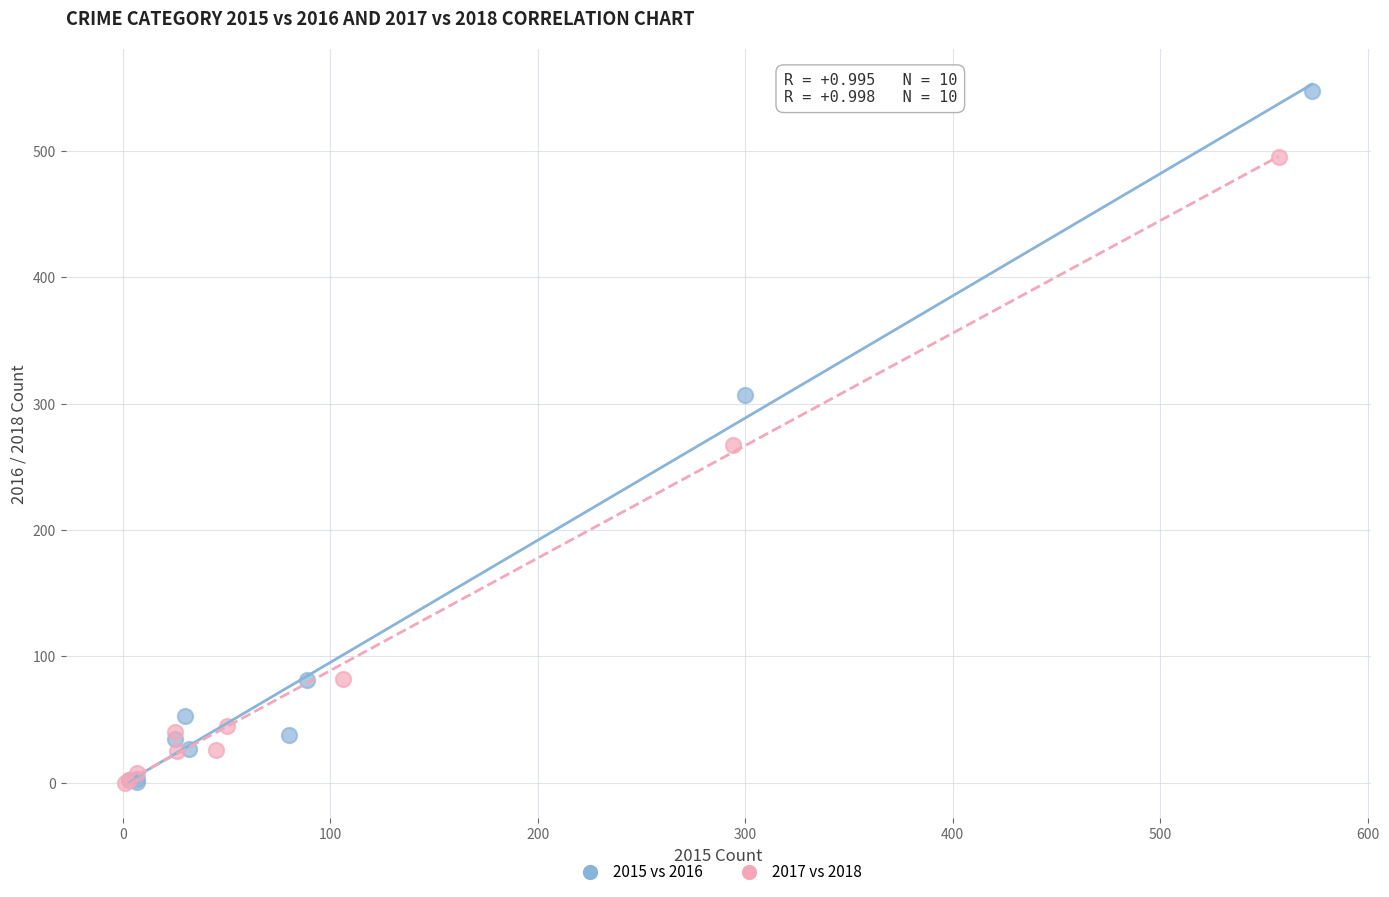

Which series contains the highest Y value?

2015 vs 2016